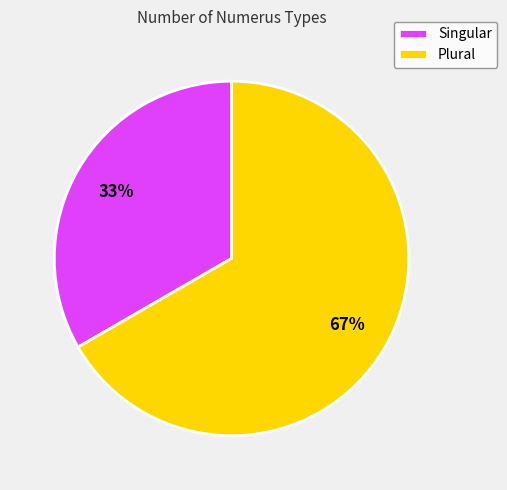

What is the ratio of the value at Singular to the value at Plural?

0.5